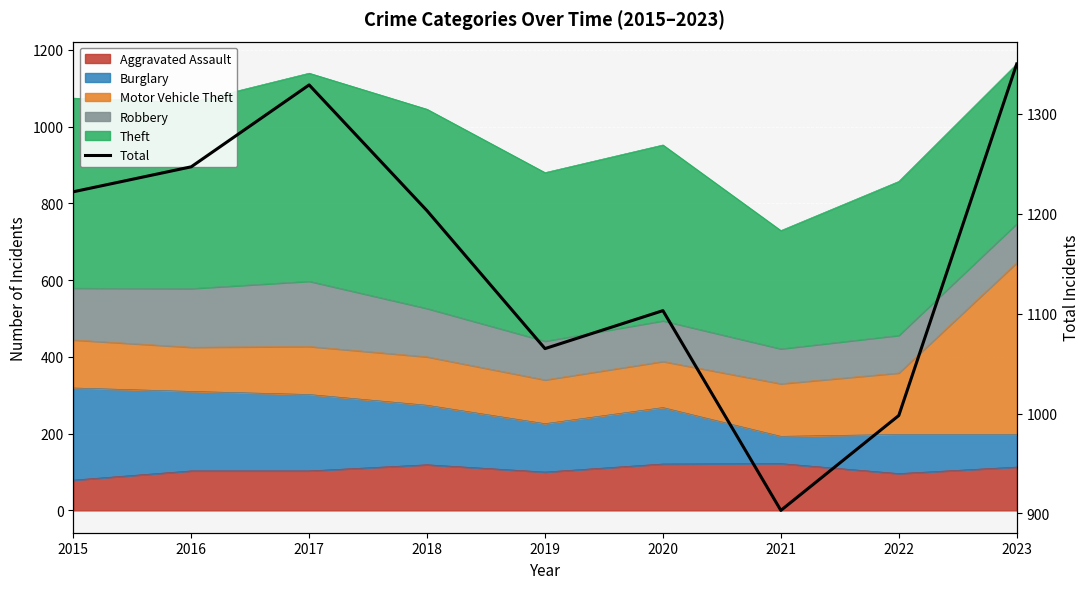

Reading left to right, list all the values displayed in this chart.

1222	1247	1329	1203	1065	1103	903	998	1350